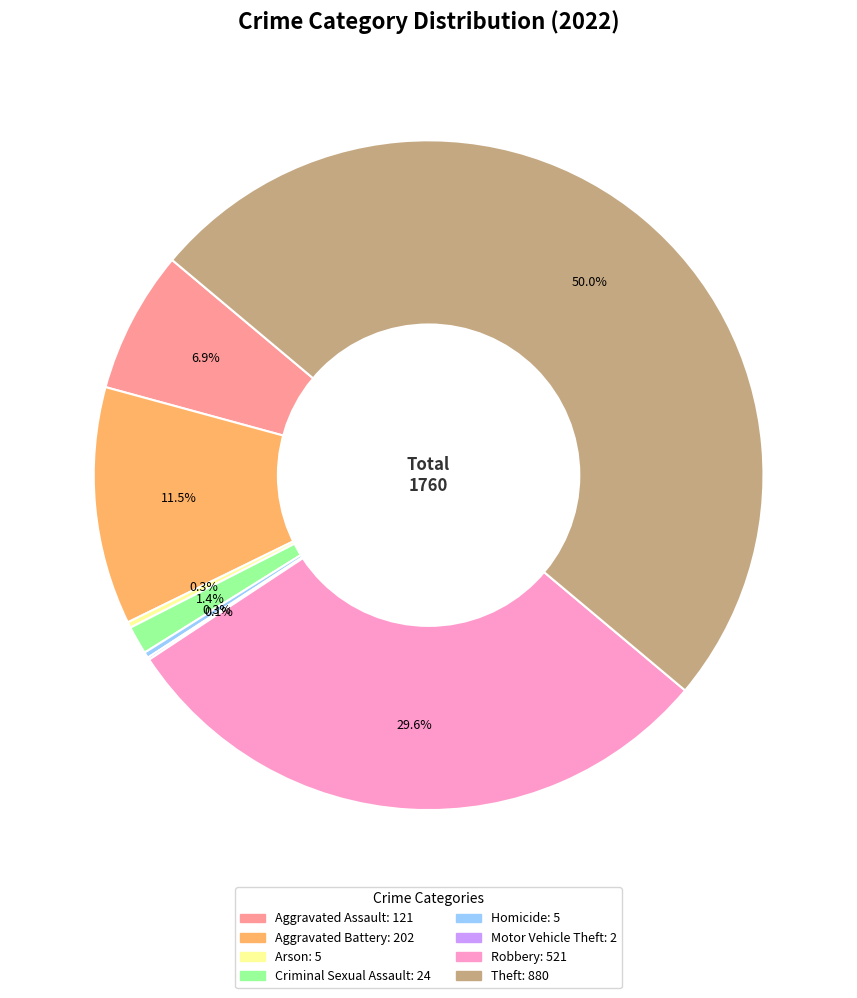

Which slice is the largest?

Theft